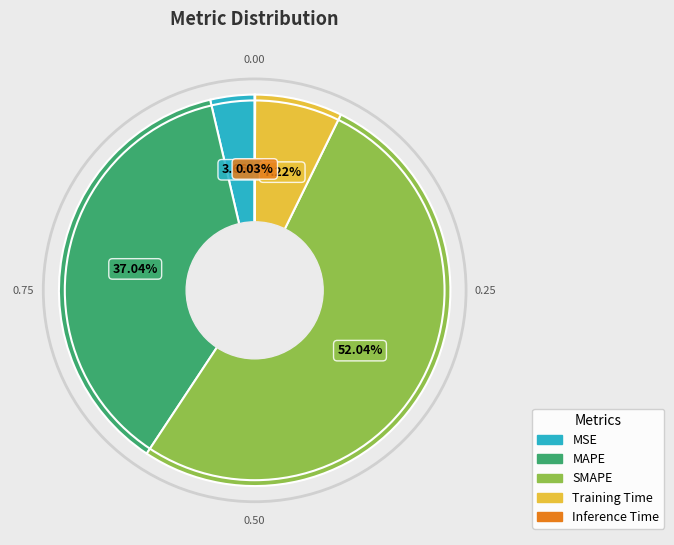

Between Training Time and SMAPE, which is larger?

SMAPE